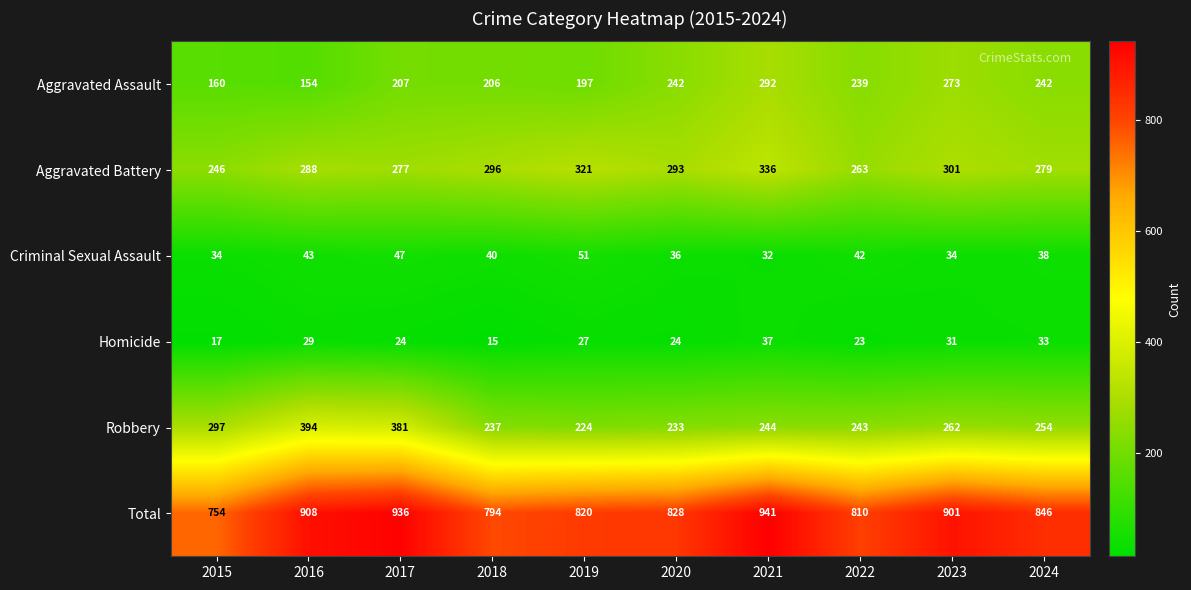

Which label corresponds to the largest value in the chart?

2021